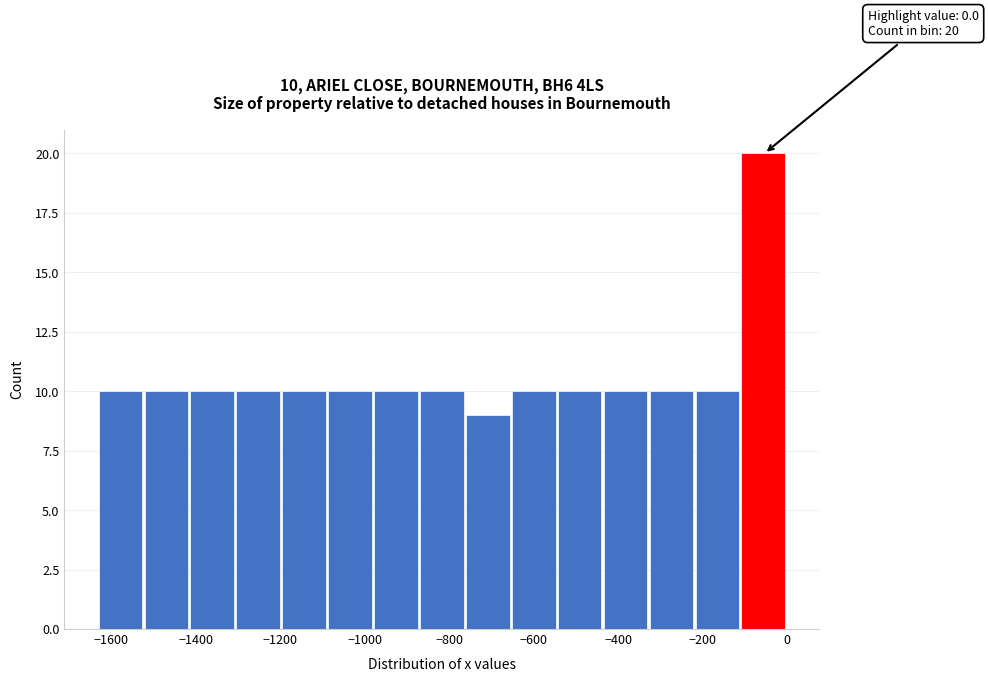

Over which range of the x-axis is the bar tallest?

-100 to 0